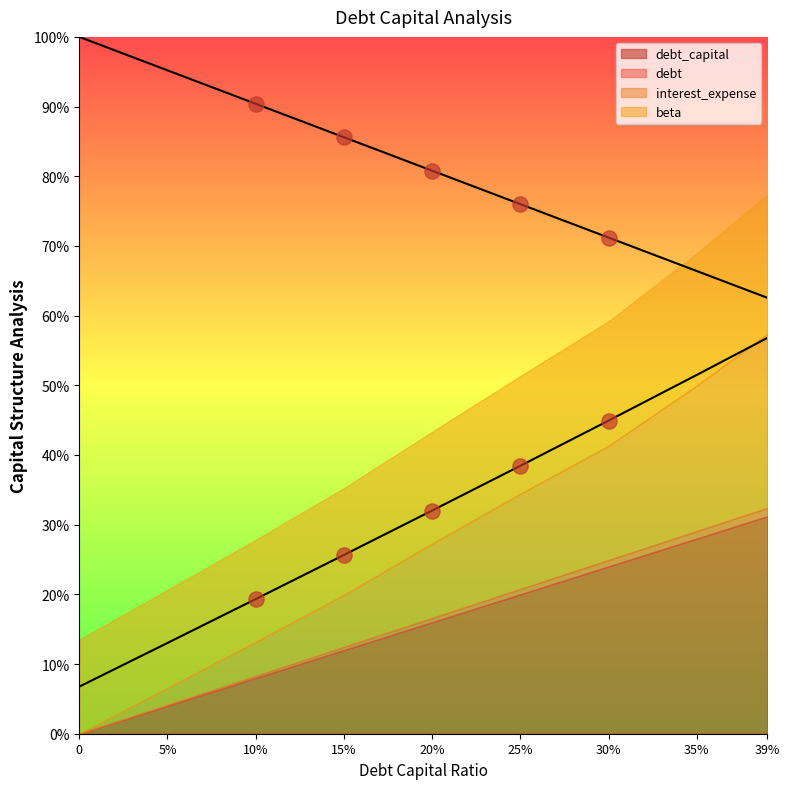

What is the total value across all series at 20%?

112.8